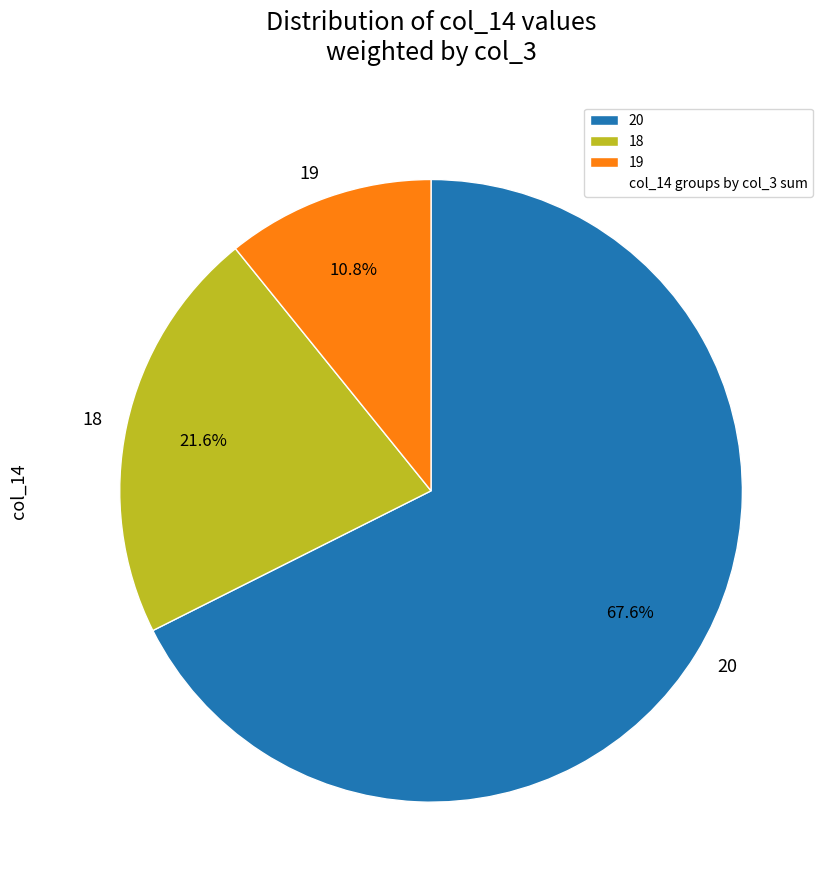

Approximately how many times larger is the value at 18 compared to 19?

2.0